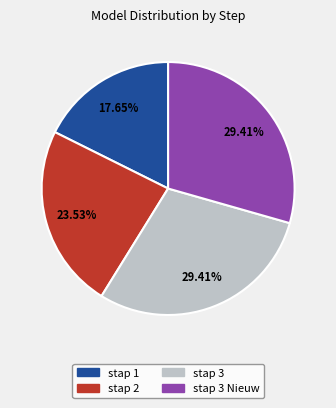

Is there any slice that represents more than half of the pie?

No